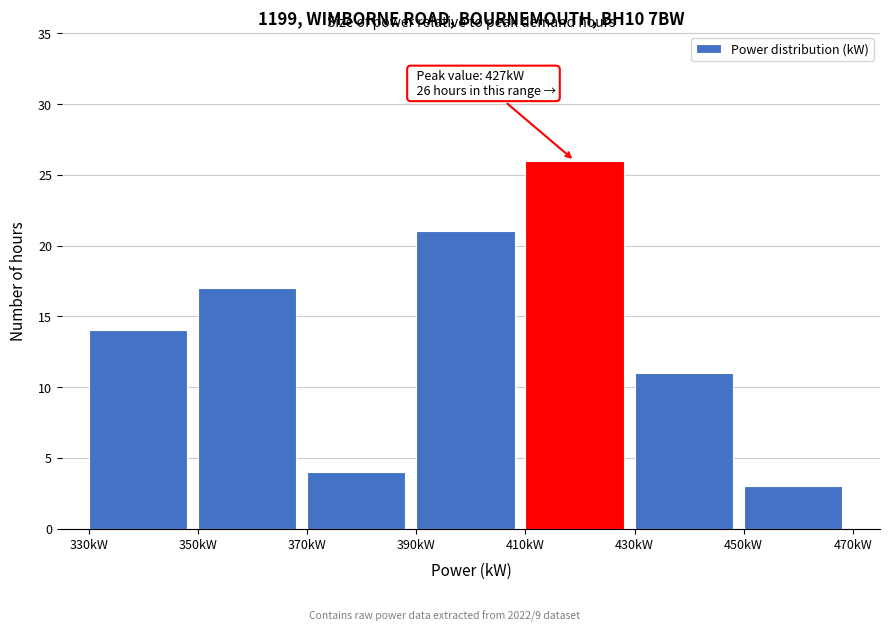

Over which range of the x-axis is the bar tallest?

410 to 430